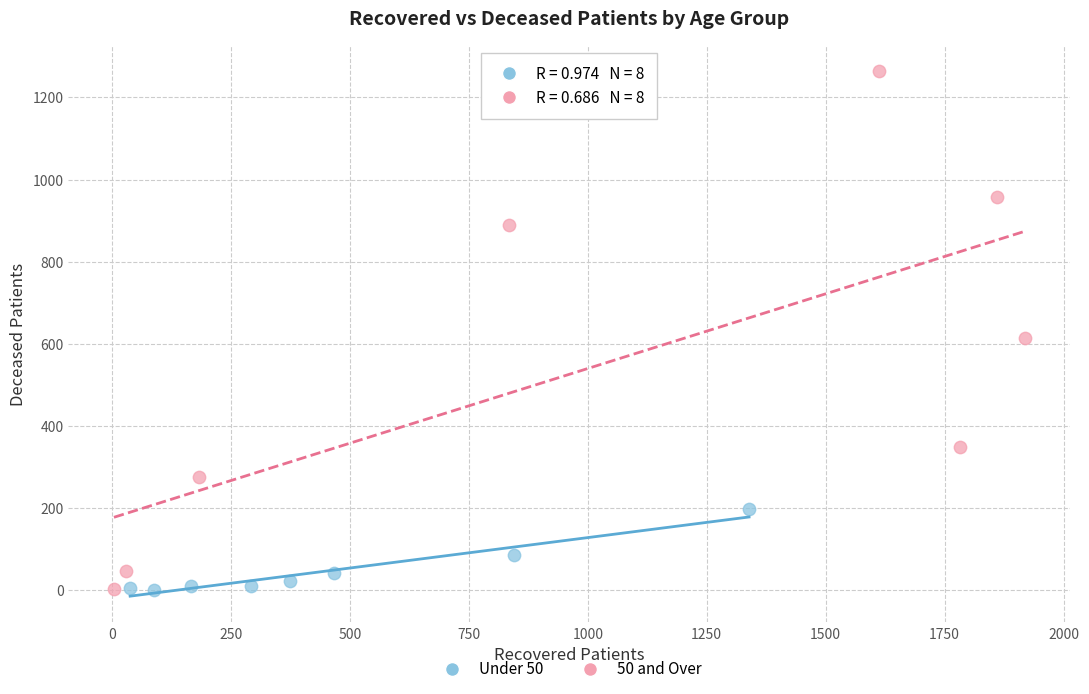

Which series reaches the maximum Y coordinate?

50 and Over